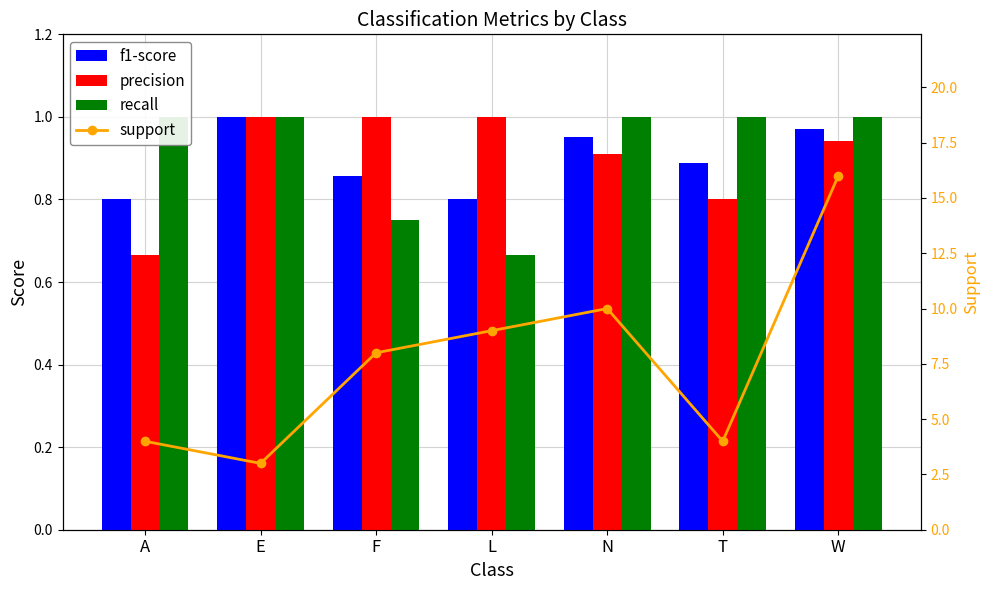

What is the difference between the highest and lowest values at T?

3.2